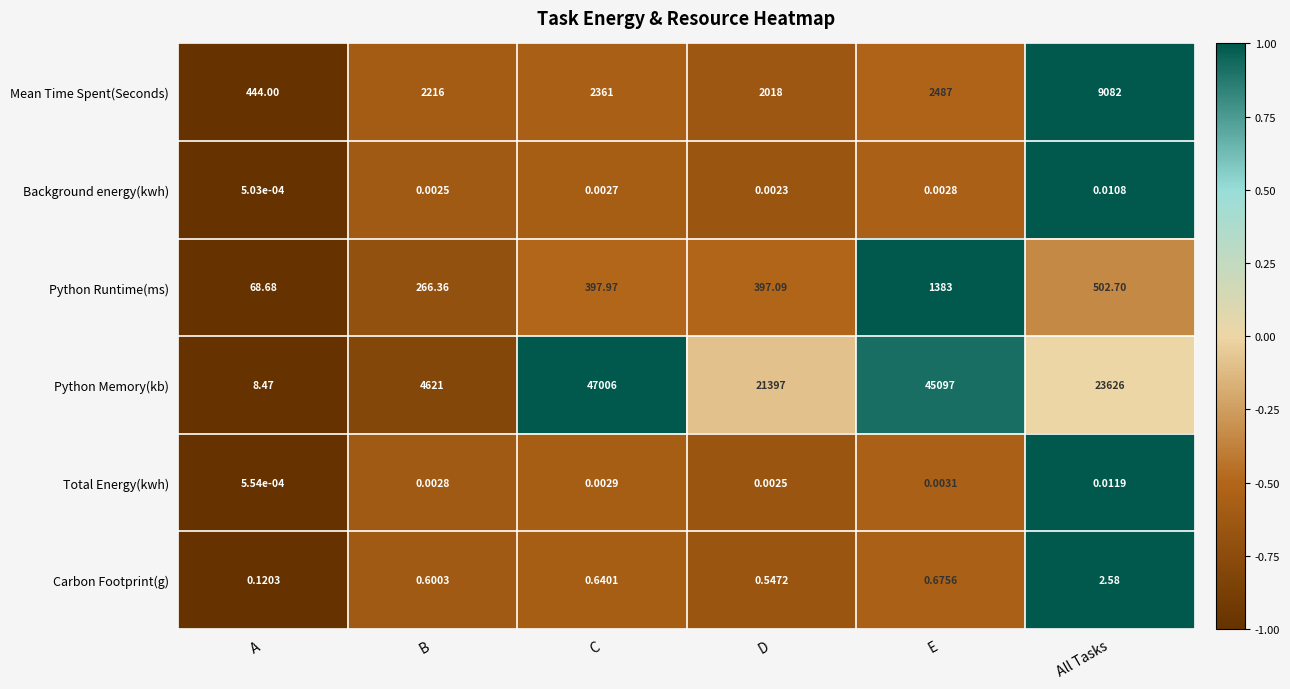

Between E and All Tasks, which series saw the biggest shift?

Python Memory(kb)